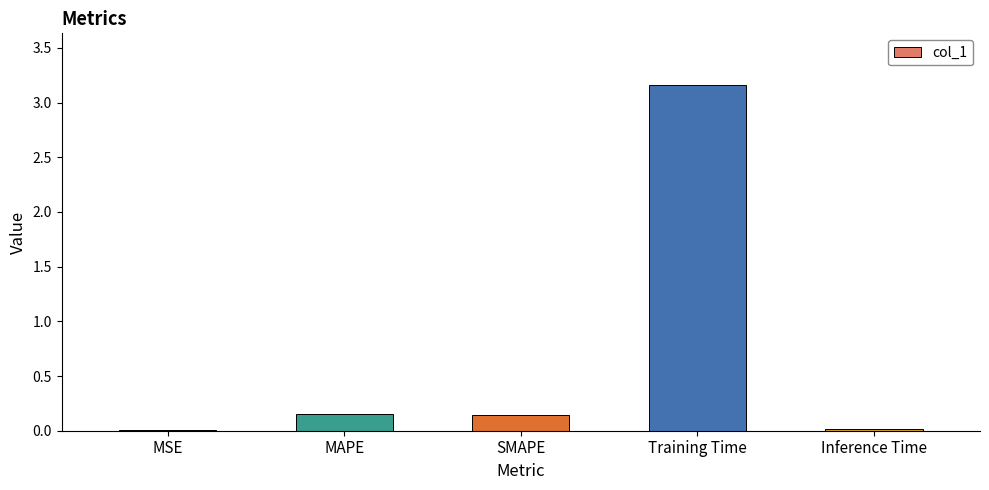

What is the average value?

0.7